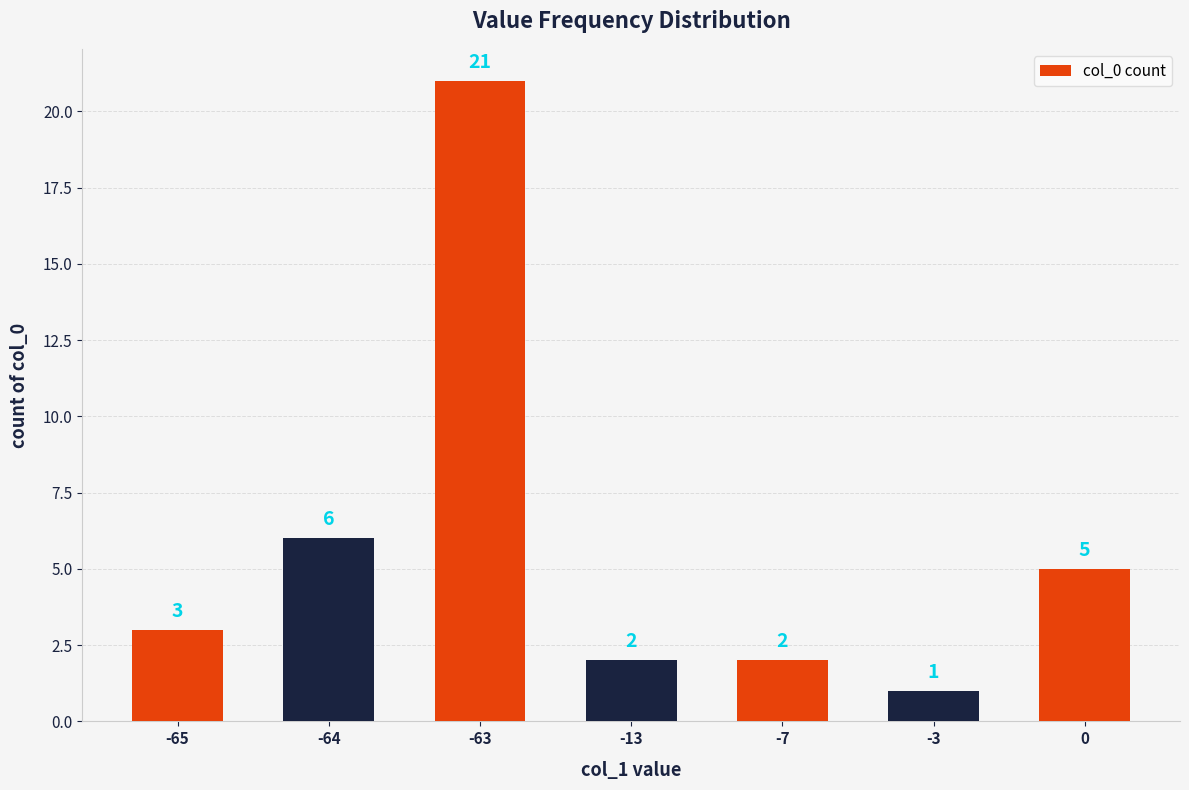

What is the difference between the maximum and second lowest values?

19